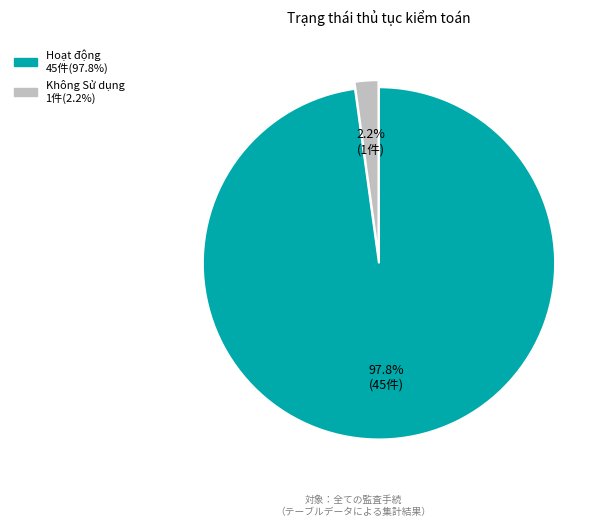

To the nearest percent, what percentage of the pie is Hoạt động?

98%